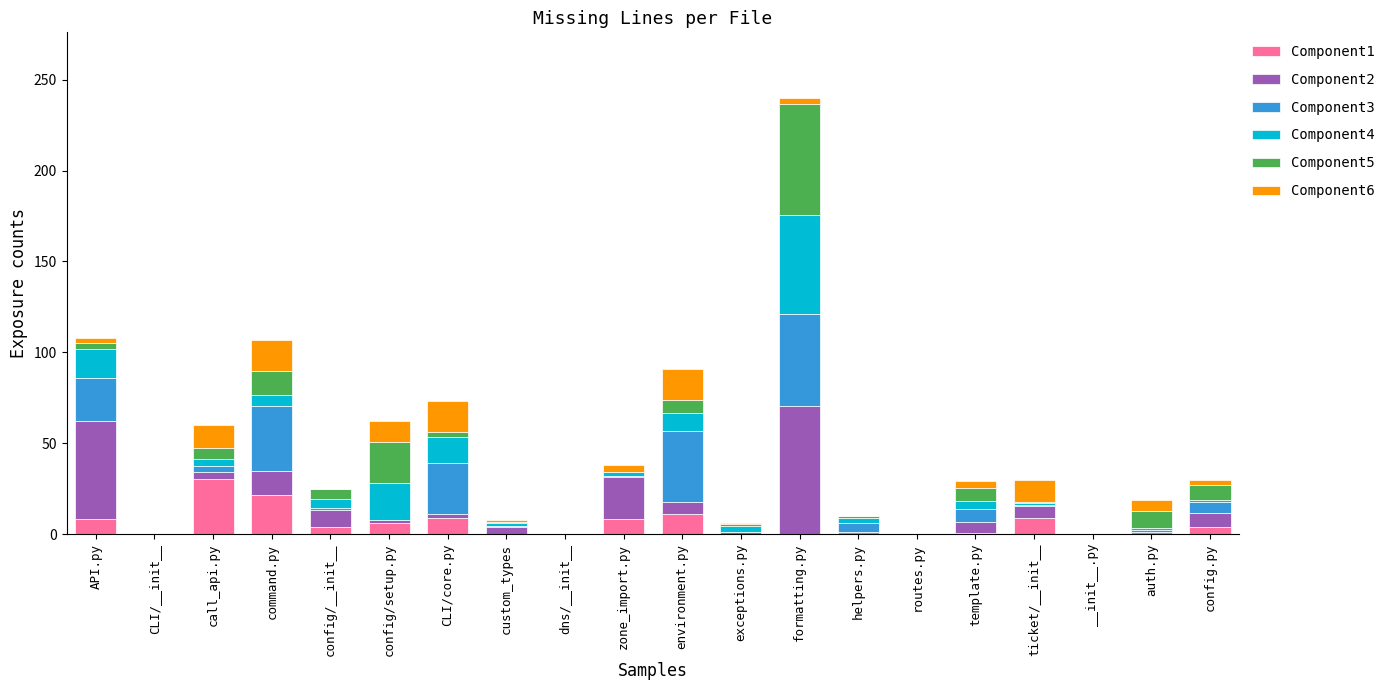

What is the highest value of the Component1 series?

30.3